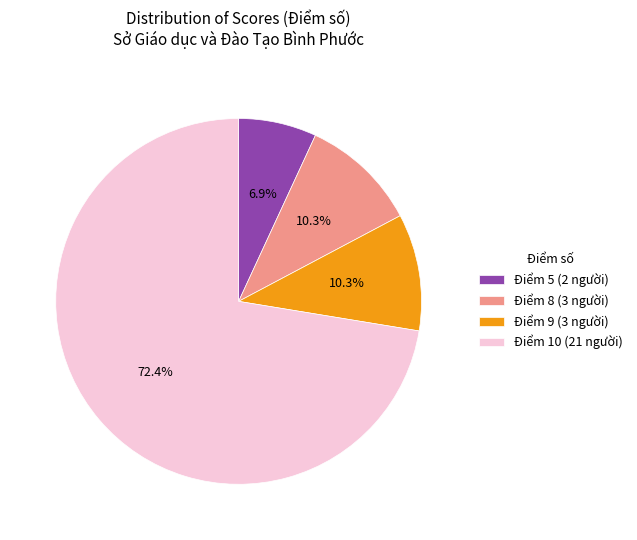

Do Điểm 10 (21 người) and Điểm 5 (2 người) together represent more than half of the pie?

Yes